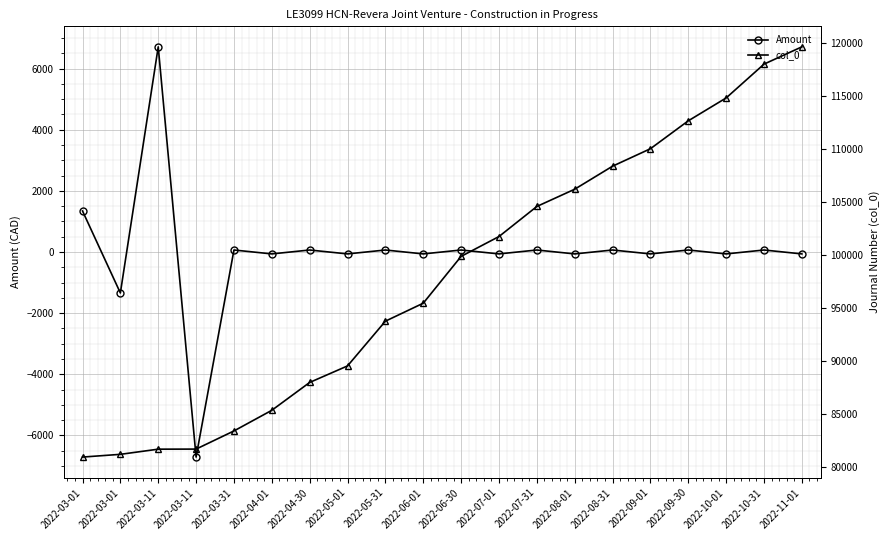

How many lines are shown in the chart?

2